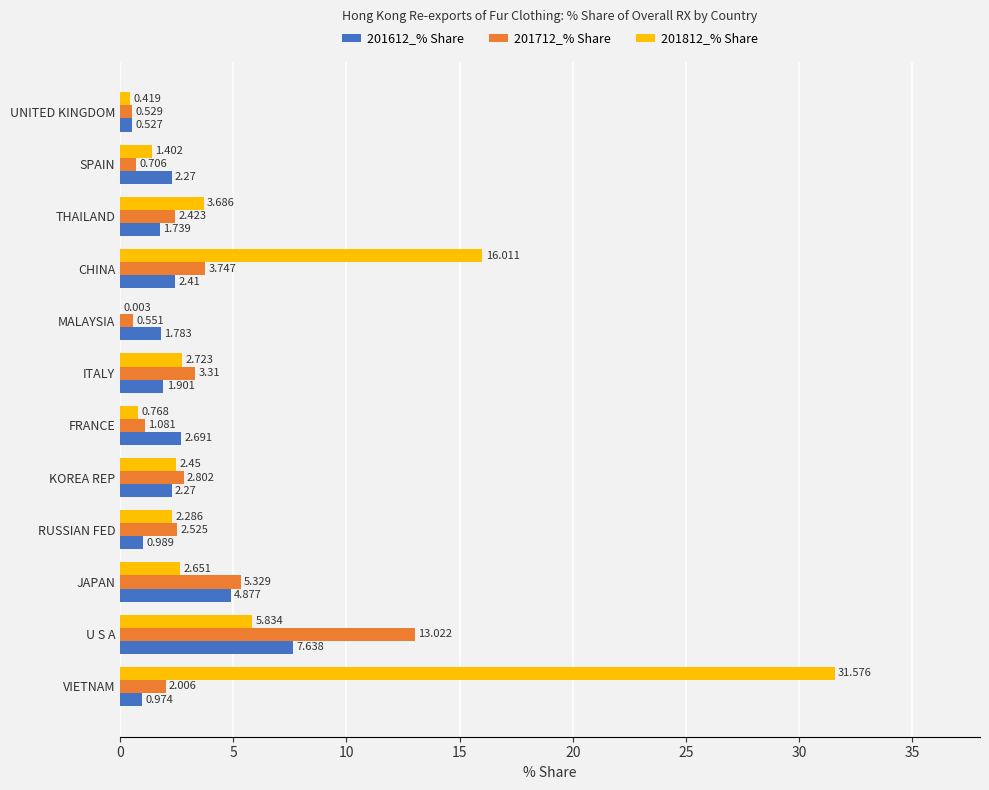

At which label does 201712_% Share reach its peak?

U S A